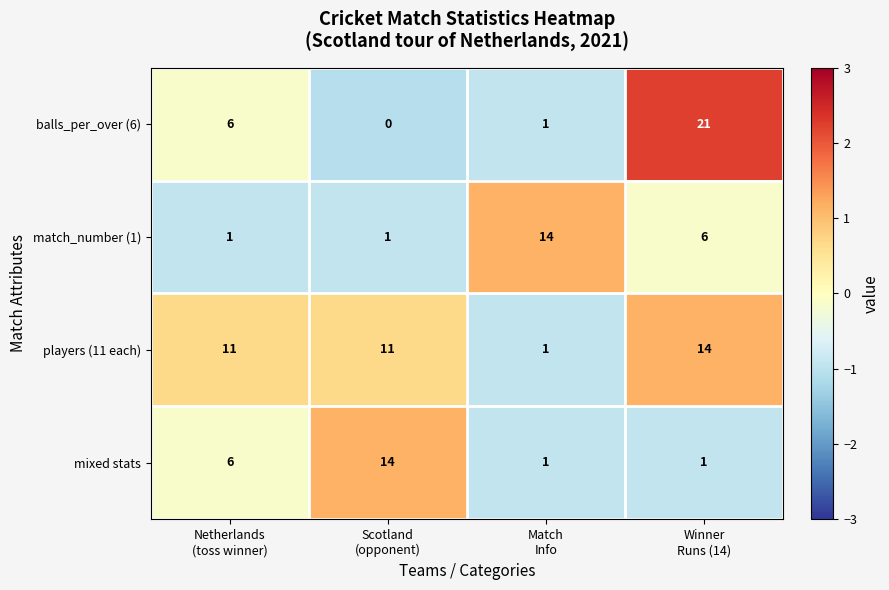

Which category has the highest value across all series?

Winner
Runs (14)